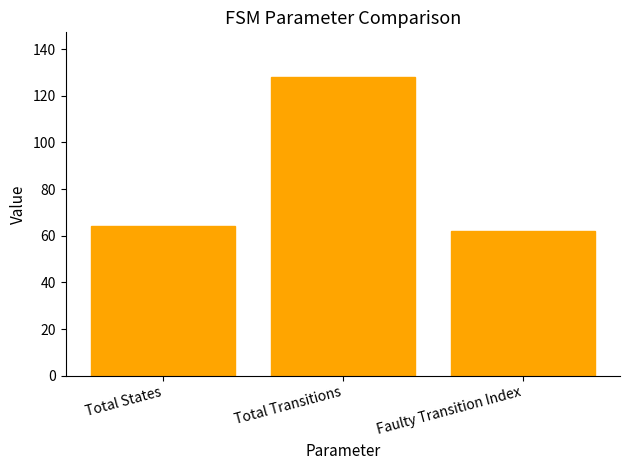

Read the value at Faulty Transition Index, to the nearest 10.

60